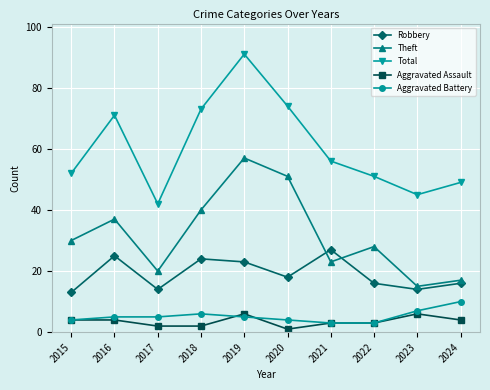

Which category has the highest value in the Aggravated Battery series?

2024